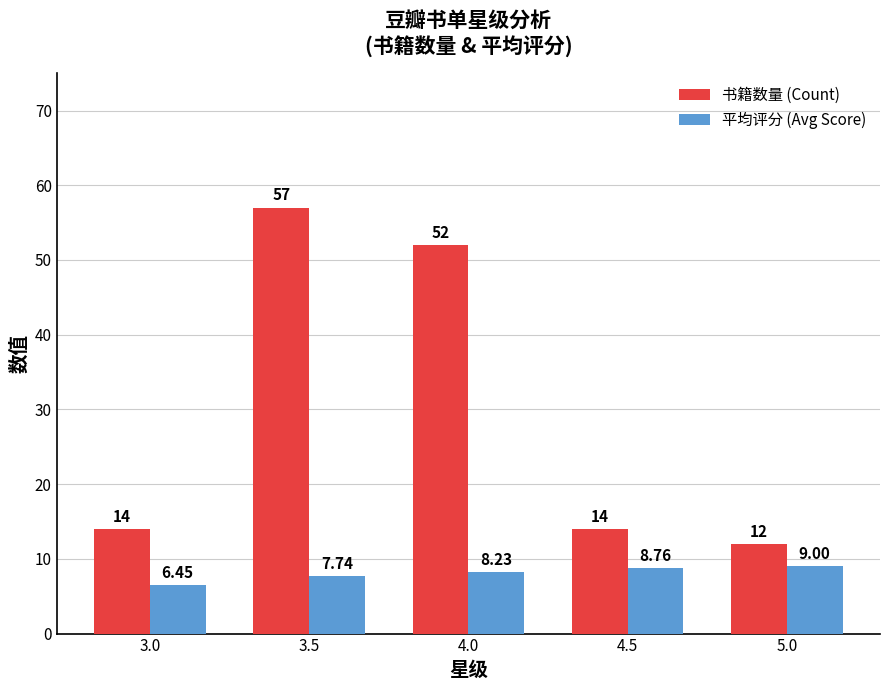

Which category has the lowest value across all series?

3.0